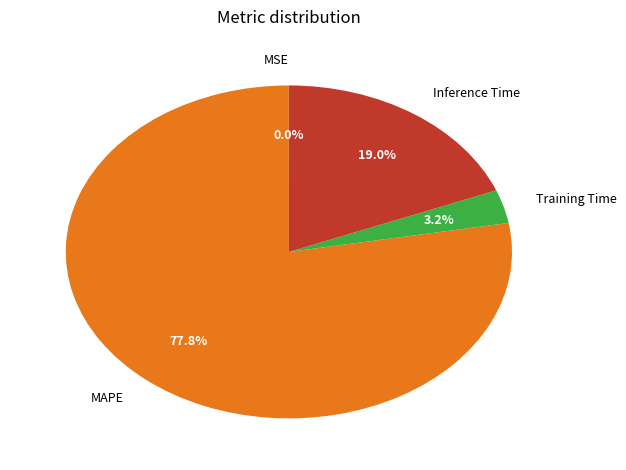

To the nearest percent, what is the combined percentage of Training Time and MAPE?

81%